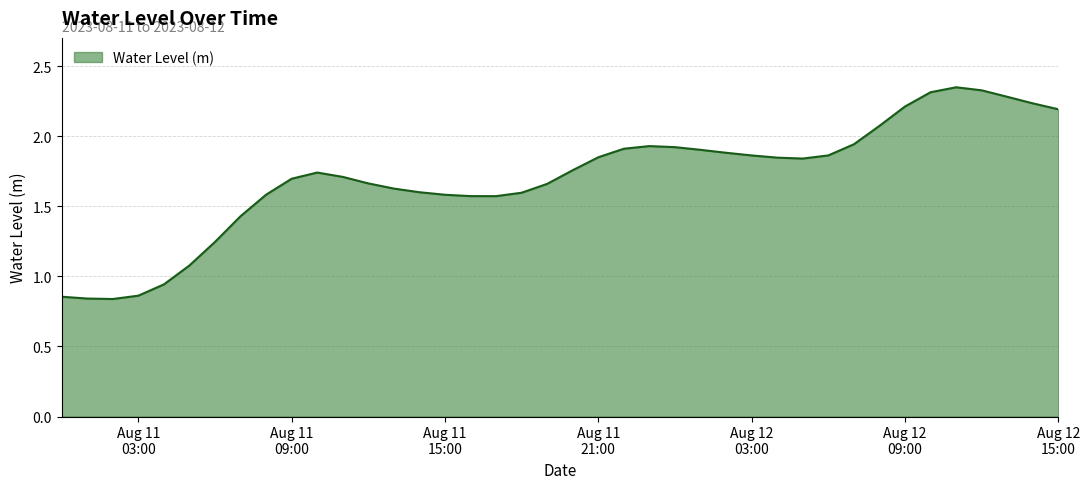

What is the difference between the maximum and minimum values?

1.5